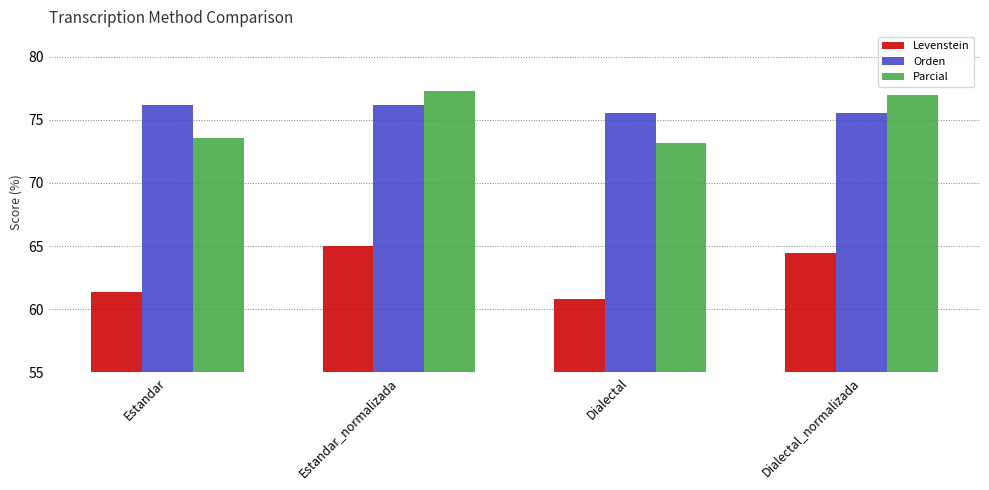

At which category is the sum across all series the highest?

Estandar_normalizada